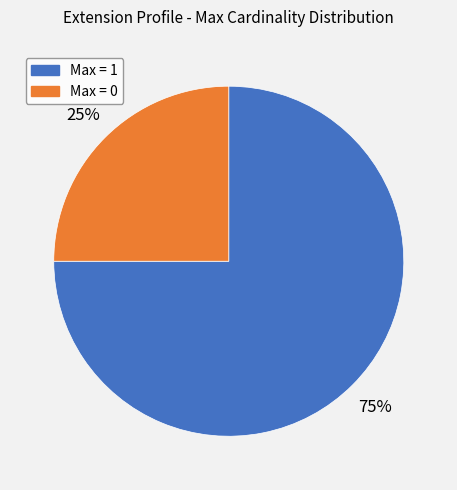

How many slices are in this pie chart?

2